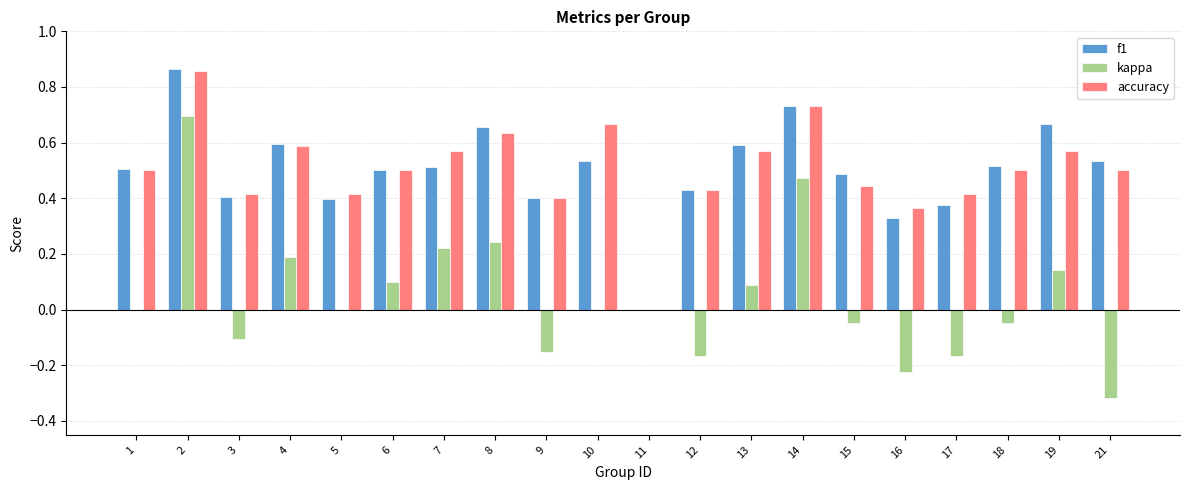

What is the sum of all accuracy values?

10.1